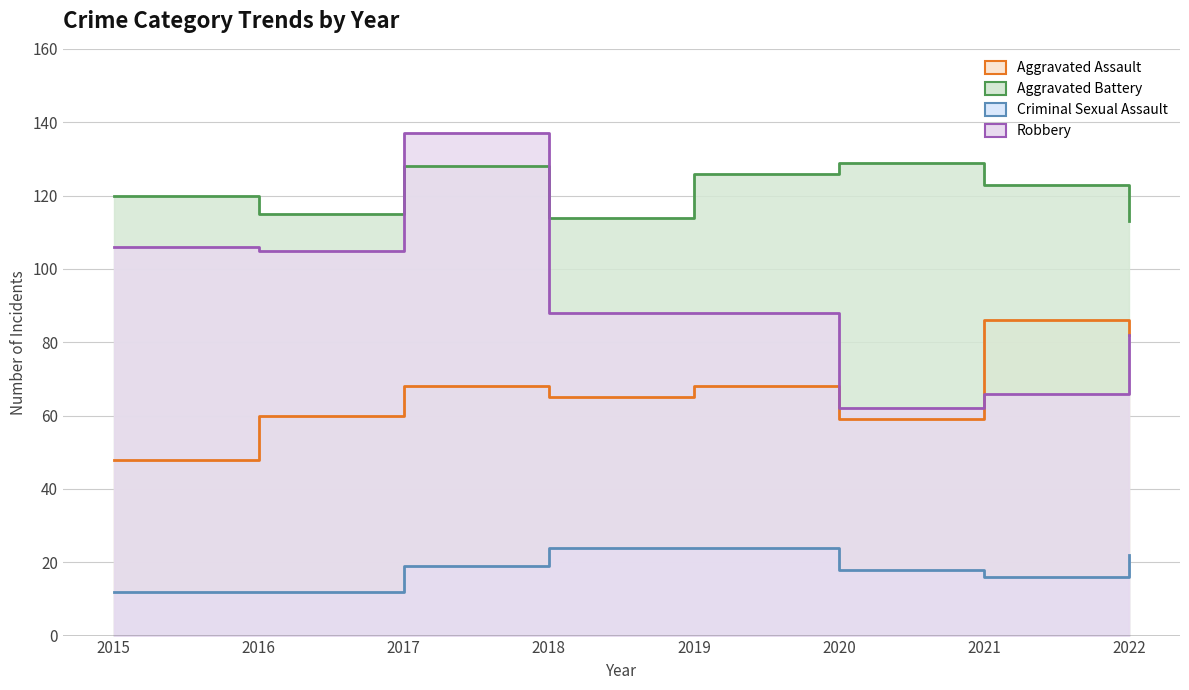

How many interior local valleys does the Aggravated Battery series have?

2